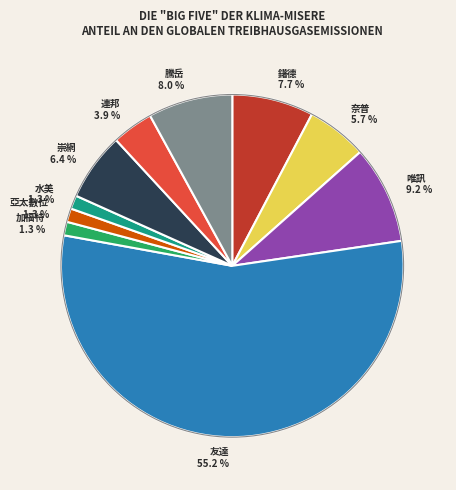

True or false: 友達 accounts for 55% of the total.

True